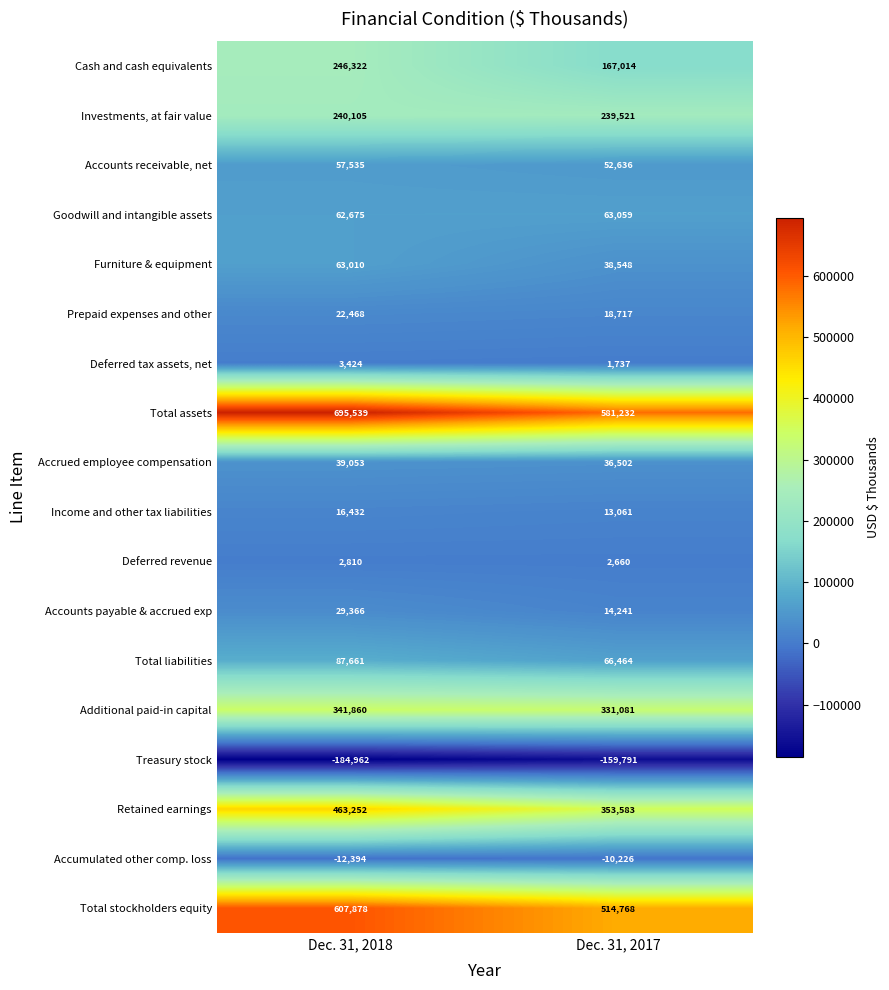

What is the sum of the Treasury stock values at Dec. 31, 2018 and Dec. 31, 2017?

-344753